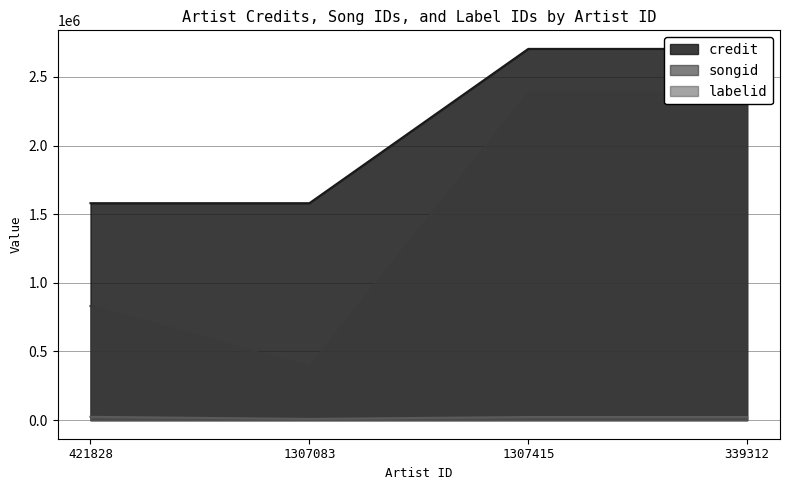

True or false: labelid has more than 1 points higher than both neighbors.

False